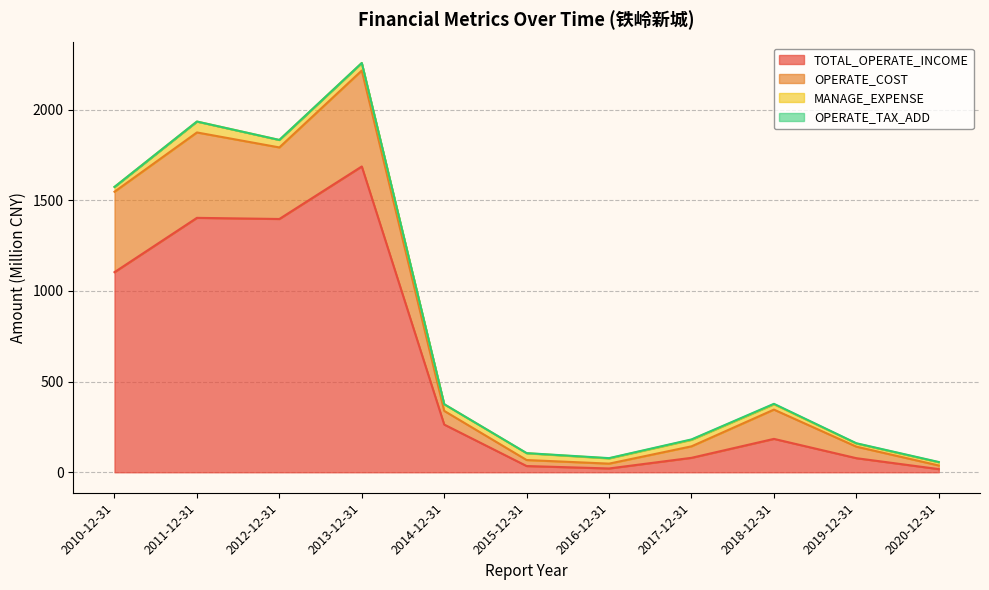

At which category does OPERATE_COST reach its first local peak?

2011-12-31